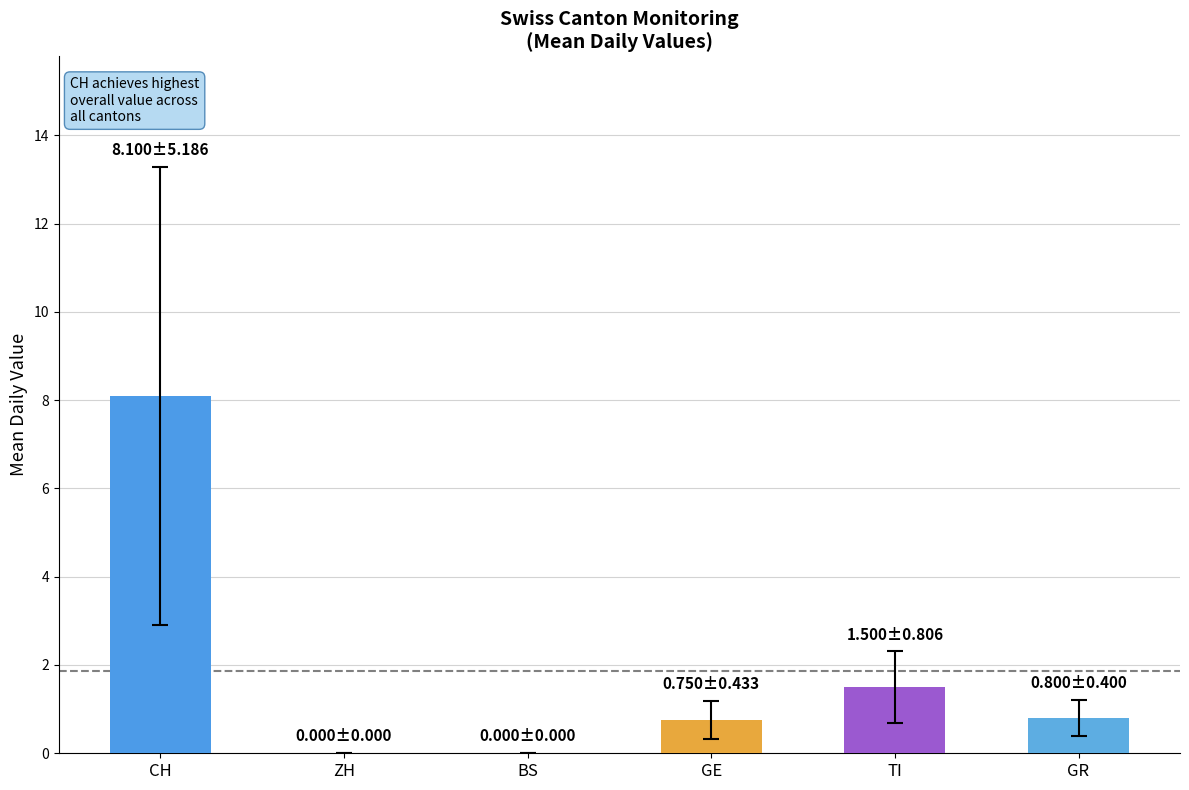

Reading right to left, list all the values displayed in this chart.

0.8	1.5	0.8	0.0	0.0	8.1